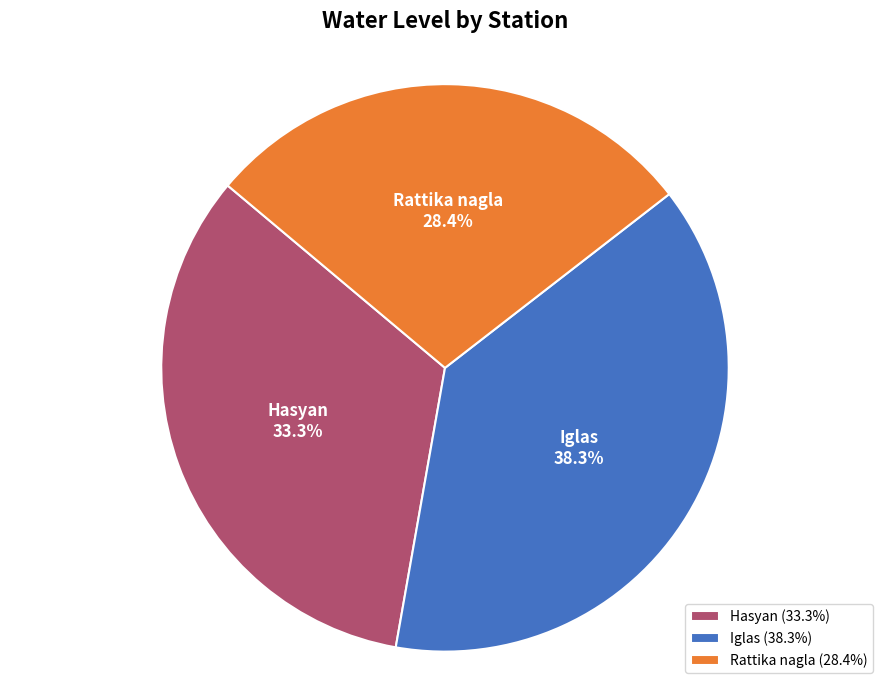

What portion of the pie excludes Hasyan?

66.7%